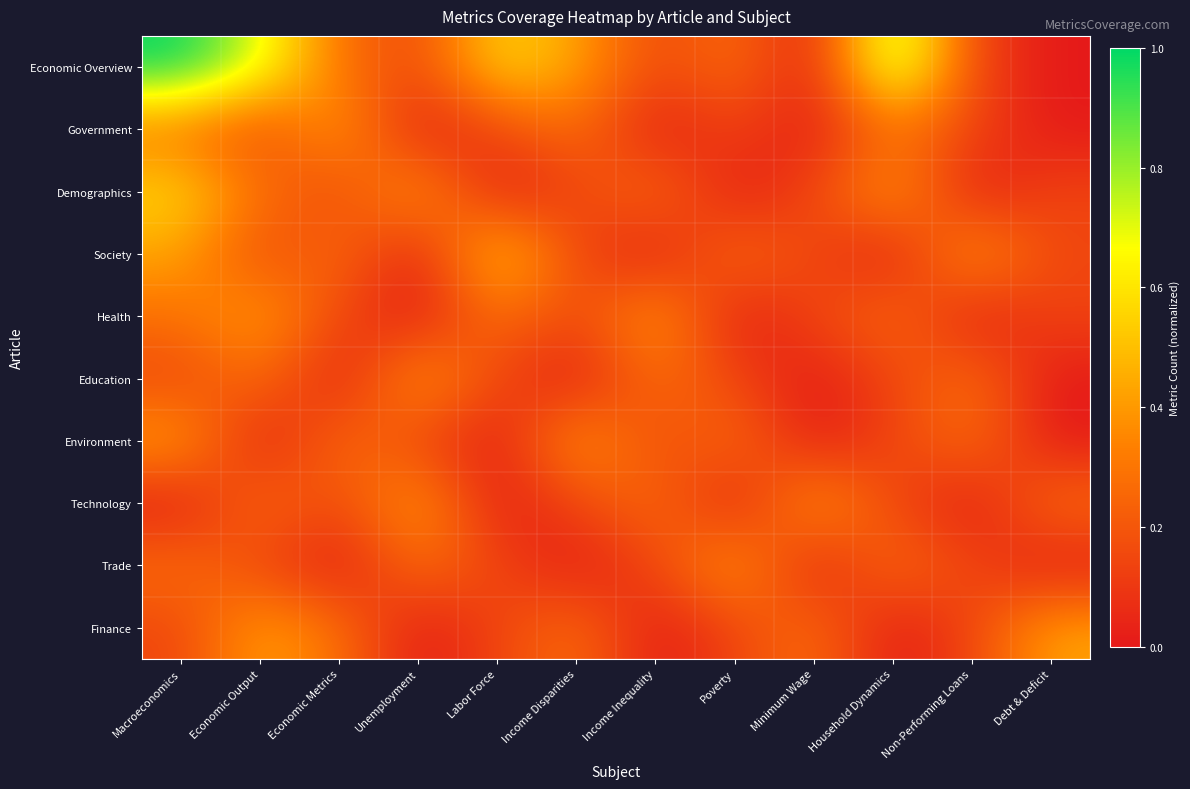

Reading left to right, what are all the values shown in this chart?

Economic Overview: Macroeconomics=1.0	Economic Output=0.7	Economic Metrics=0.3	Unemployment=0.1	Labor Force=0.6	Income Disparities=0.4	Income Inequality=0.1	Poverty=0.3	Minimum Wage=0.0	Household Dynamics=0.9	Non-Performing Loans=0.1	Debt & Deficit=0.0
Government: Macroeconomics=0.3	Economic Output=0.1	Economic Metrics=0.4	Unemployment=0.0	Labor Force=0.1	Income Disparities=0.3	Income Inequality=0.0	Poverty=0.1	Minimum Wage=0.0	Household Dynamics=0.3	Non-Performing Loans=0.1	Debt & Deficit=0.0
Demographics: Macroeconomics=0.6	Economic Output=0.3	Economic Metrics=0.1	Unemployment=0.4	Labor Force=0.0	Income Disparities=0.1	Income Inequality=0.3	Poverty=0.0	Minimum Wage=0.1	Household Dynamics=0.4	Non-Performing Loans=0.0	Debt & Deficit=0.1
Society: Macroeconomics=0.4	Economic Output=0.1	Economic Metrics=0.3	Unemployment=0.0	Labor Force=0.6	Income Disparities=0.1	Income Inequality=0.0	Poverty=0.3	Minimum Wage=0.1	Household Dynamics=0.0	Non-Performing Loans=0.4	Debt & Deficit=0.1
Health: Macroeconomics=0.3	Economic Output=0.4	Economic Metrics=0.1	Unemployment=0.0	Labor Force=0.3	Income Disparities=0.1	Income Inequality=0.4	Poverty=0.0	Minimum Wage=0.1	Household Dynamics=0.3	Non-Performing Loans=0.0	Debt & Deficit=0.1
Education: Macroeconomics=0.1	Economic Output=0.3	Economic Metrics=0.0	Unemployment=0.4	Labor Force=0.1	Income Disparities=0.0	Income Inequality=0.3	Poverty=0.1	Minimum Wage=0.0	Household Dynamics=0.1	Non-Performing Loans=0.3	Debt & Deficit=0.0
Environment: Macroeconomics=0.4	Economic Output=0.0	Economic Metrics=0.3	Unemployment=0.1	Labor Force=0.0	Income Disparities=0.4	Income Inequality=0.1	Poverty=0.3	Minimum Wage=0.0	Household Dynamics=0.1	Non-Performing Loans=0.3	Debt & Deficit=0.0
Technology: Macroeconomics=0.0	Economic Output=0.3	Economic Metrics=0.1	Unemployment=0.4	Labor Force=0.0	Income Disparities=0.1	Income Inequality=0.3	Poverty=0.0	Minimum Wage=0.4	Household Dynamics=0.1	Non-Performing Loans=0.0	Debt & Deficit=0.3
Trade: Macroeconomics=0.3	Economic Output=0.1	Economic Metrics=0.0	Unemployment=0.3	Labor Force=0.1	Income Disparities=0.0	Income Inequality=0.1	Poverty=0.4	Minimum Wage=0.0	Household Dynamics=0.3	Non-Performing Loans=0.1	Debt & Deficit=0.0
Finance: Macroeconomics=0.1	Economic Output=0.4	Economic Metrics=0.3	Unemployment=0.0	Labor Force=0.1	Income Disparities=0.3	Income Inequality=0.0	Poverty=0.1	Minimum Wage=0.3	Household Dynamics=0.0	Non-Performing Loans=0.1	Debt & Deficit=0.4